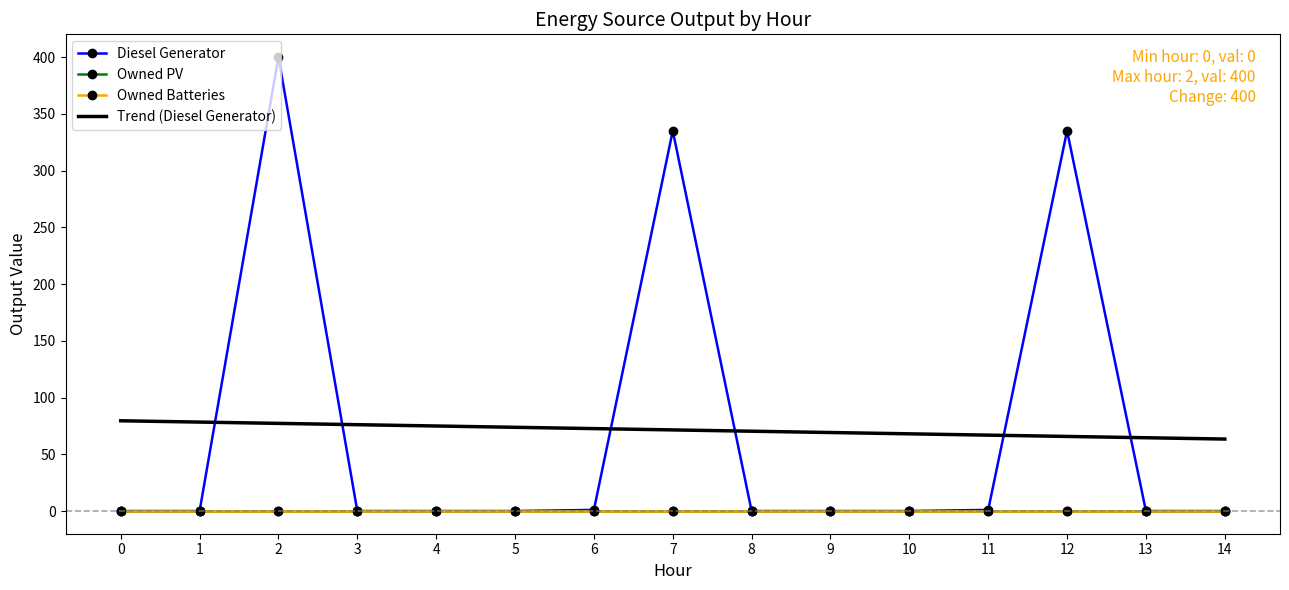

Reading left to right, transcribe all the data shown in this chart.

Diesel Generator: 0.0	0.0	400.0	0.0	0.0	0.0	1.0	335.0	0.0	0.0	0.0	1.0	335.0	0.0	0.0
Owned PV: 0.0	0.0	0.0	0.0	0.0	0.0	0.0	0.0	0.0	0.0	0.0	0.0	0.0	0.0	0.0
Owned Batteries: 0.0	0.0	0.0	0.0	0.0	0.0	0.0	0.0	0.0	0.0	0.0	0.0	0.0	0.0	0.0
Trend (Diesel Generator): 79.5	78.4	77.2	76.1	74.9	73.8	72.6	71.5	70.3	69.2	68.0	66.9	65.7	64.6	63.4